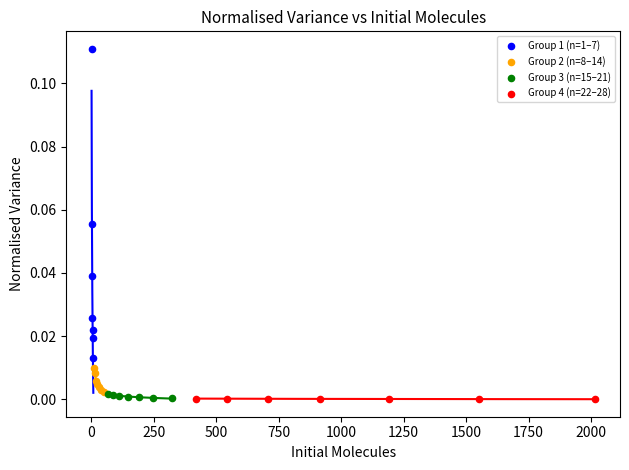

What are all the series names shown in the legend?

Group 1 (n=1–7), Group 2 (n=8–14), Group 3 (n=15–21), Group 4 (n=22–28)